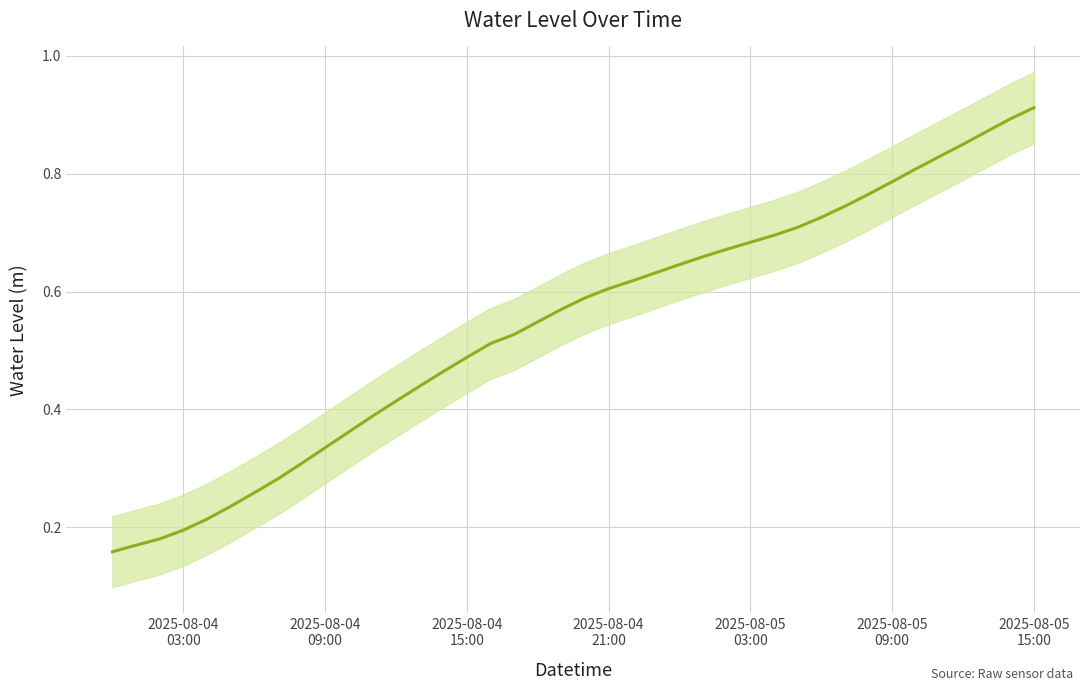

Count the values in the range 0 to 1.

40